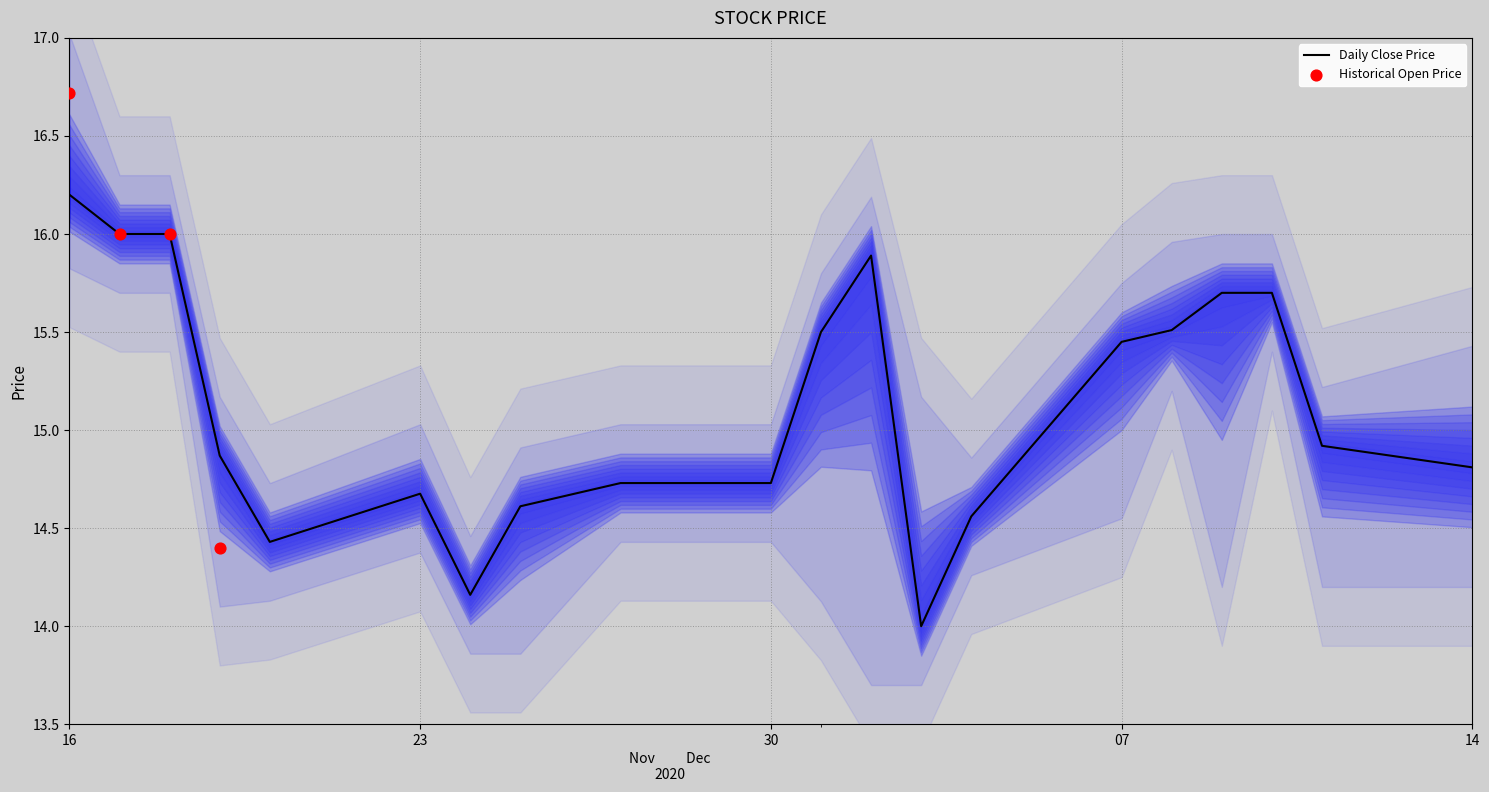

Which series has the largest Y range (max minus min)?

Open